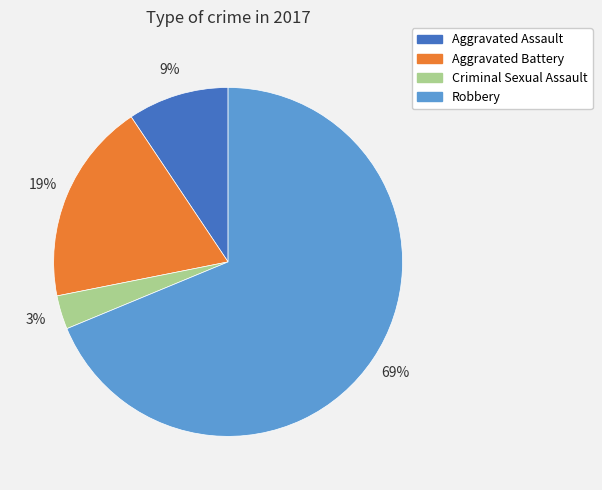

True or false: Criminal Sexual Assault accounts for 3% of the total.

True